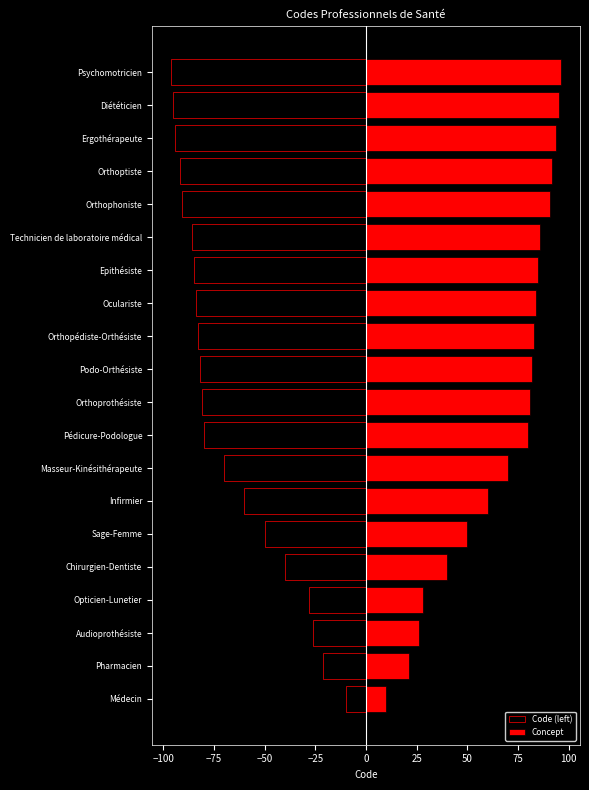

Are the bars grouped side by side (vs. stacked)?

Yes